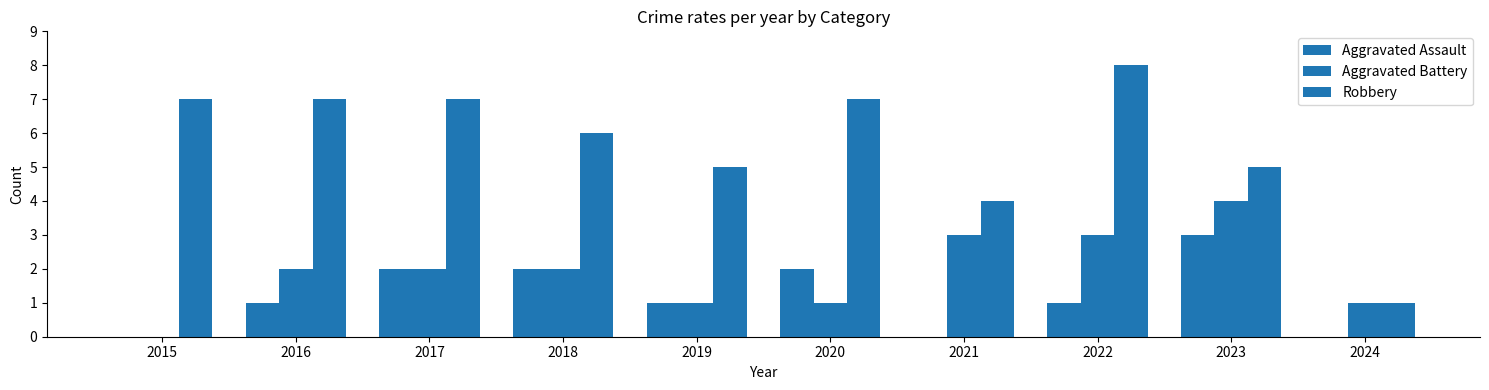

True or false: Robbery has a value of 5 at 2019.

True